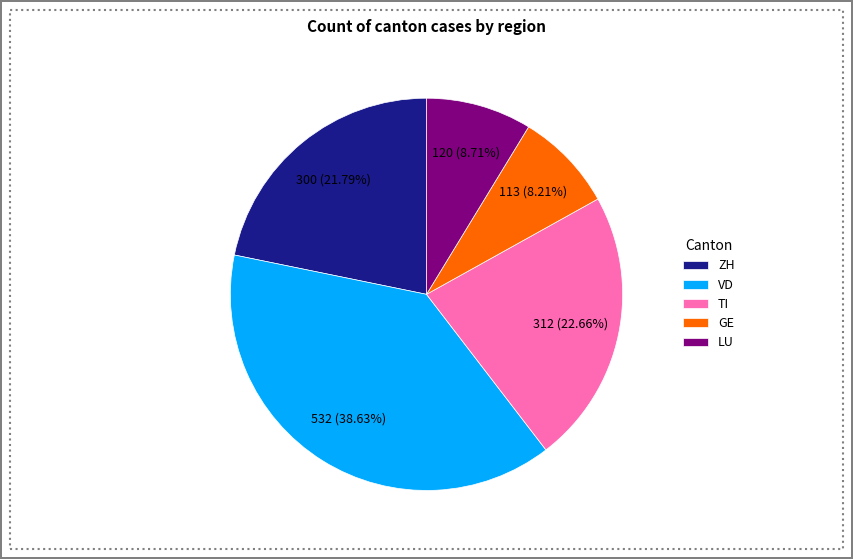

Which category has the biggest portion of the pie?

VD